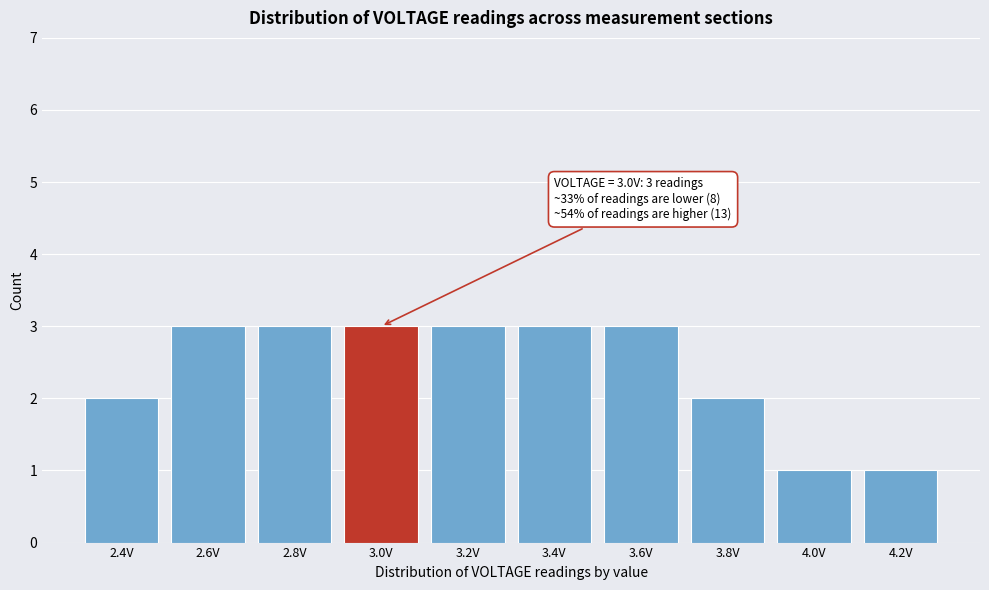

Reading right to left, what are all the values shown in this chart?

1	1	2	3	3	3	3	3	3	2